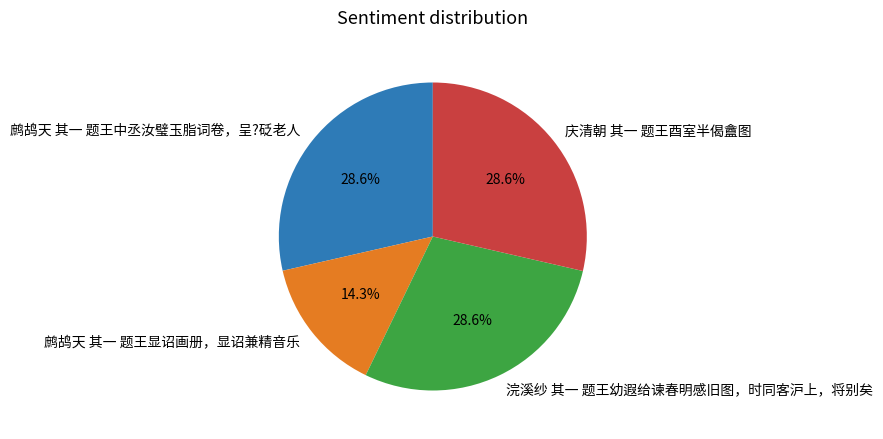

Combined, what portion of the pie is 鹧鸪天 其一 题王中丞汝璧玉脂词卷，呈?砭老人 and 浣溪纱 其一 题王幼遐给谏春明感旧图，时同客沪上，将别矣?

57.1%